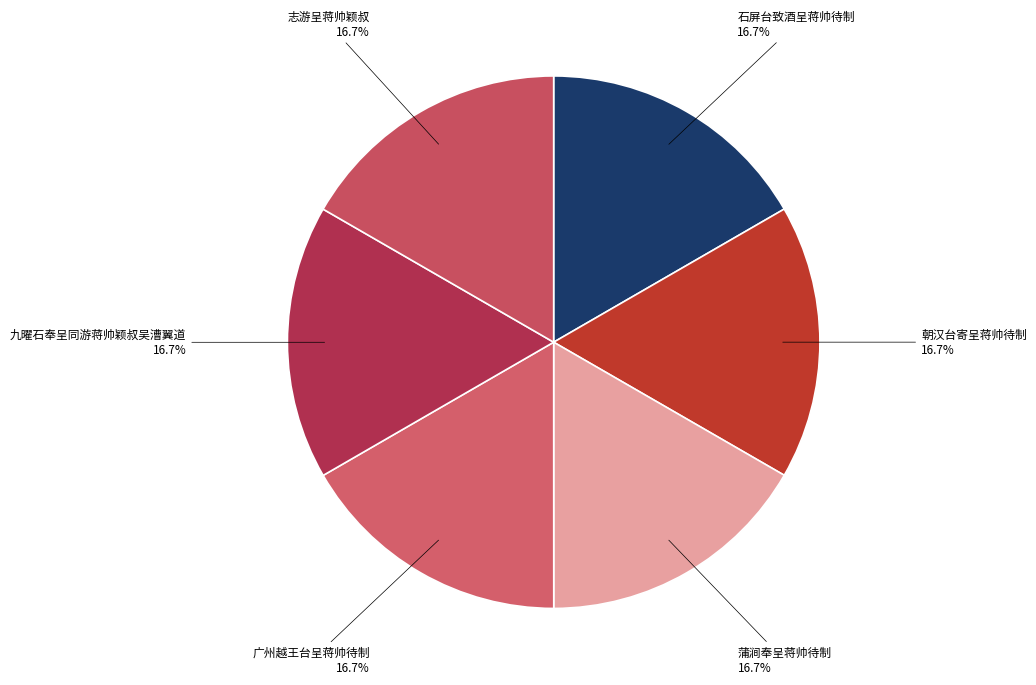

Approximately how many times larger is the value at 广州越王台呈蒋帅待制 compared to 志游呈蒋帅颖叔?

1.0